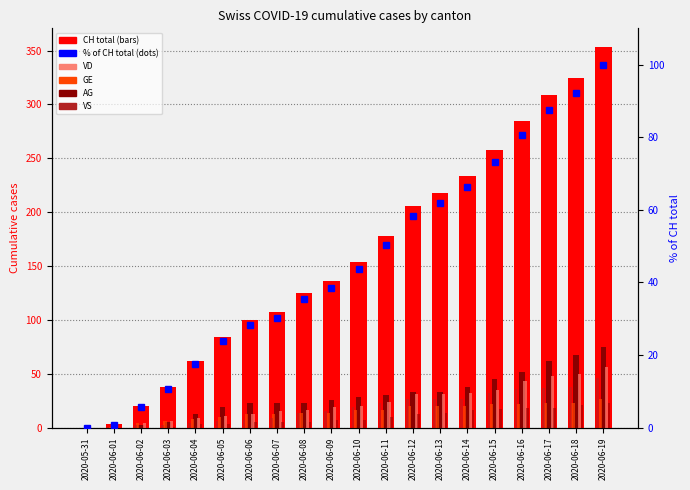

True or false: AG has a value of 0 at 2020-06-01.

True